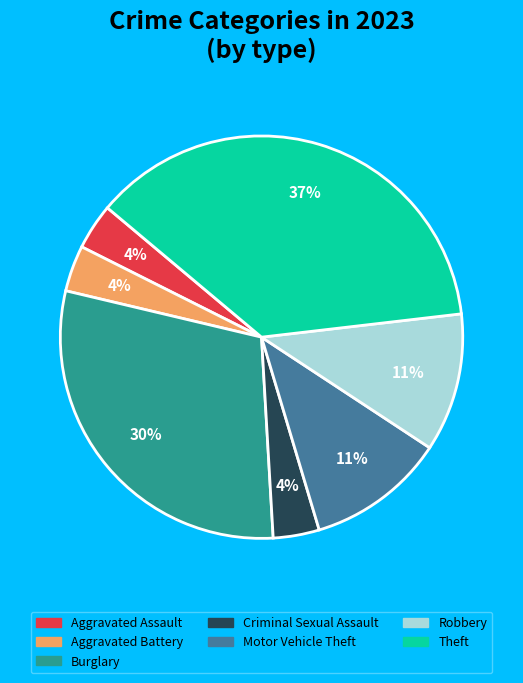

Is there a majority slice in this chart?

No